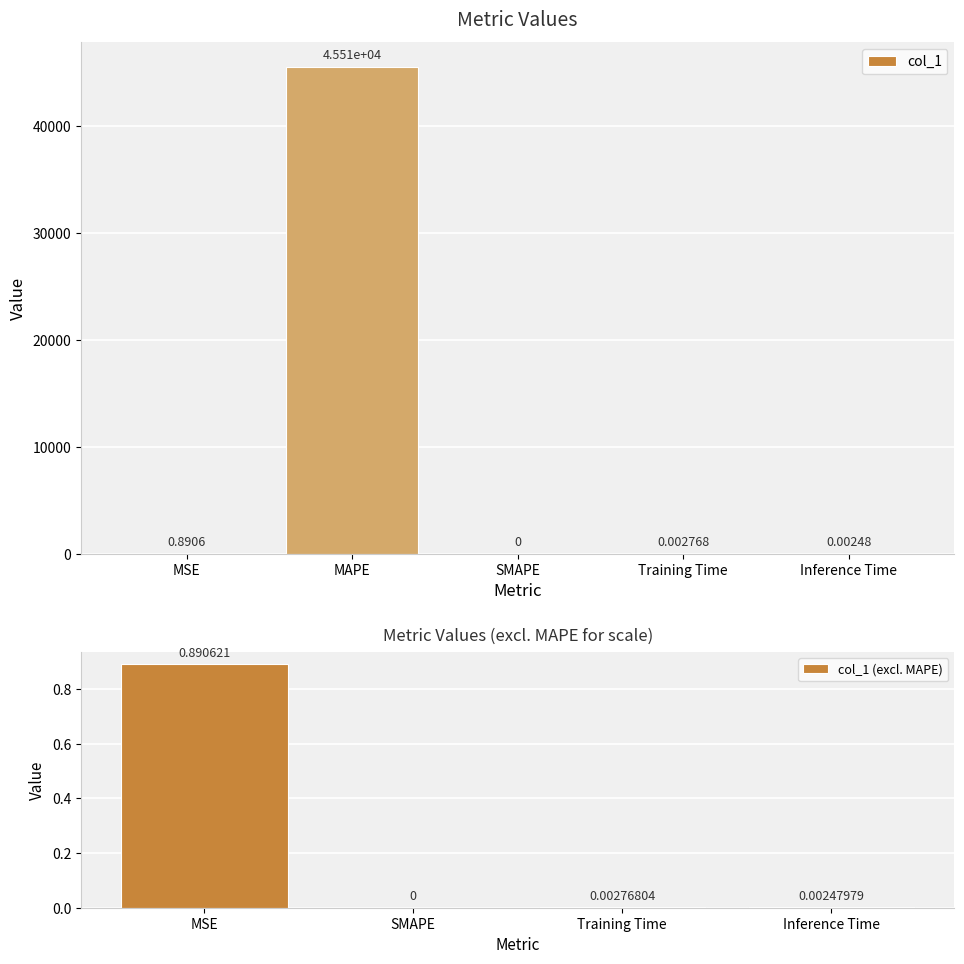

Does the chart contain any negative values?

No